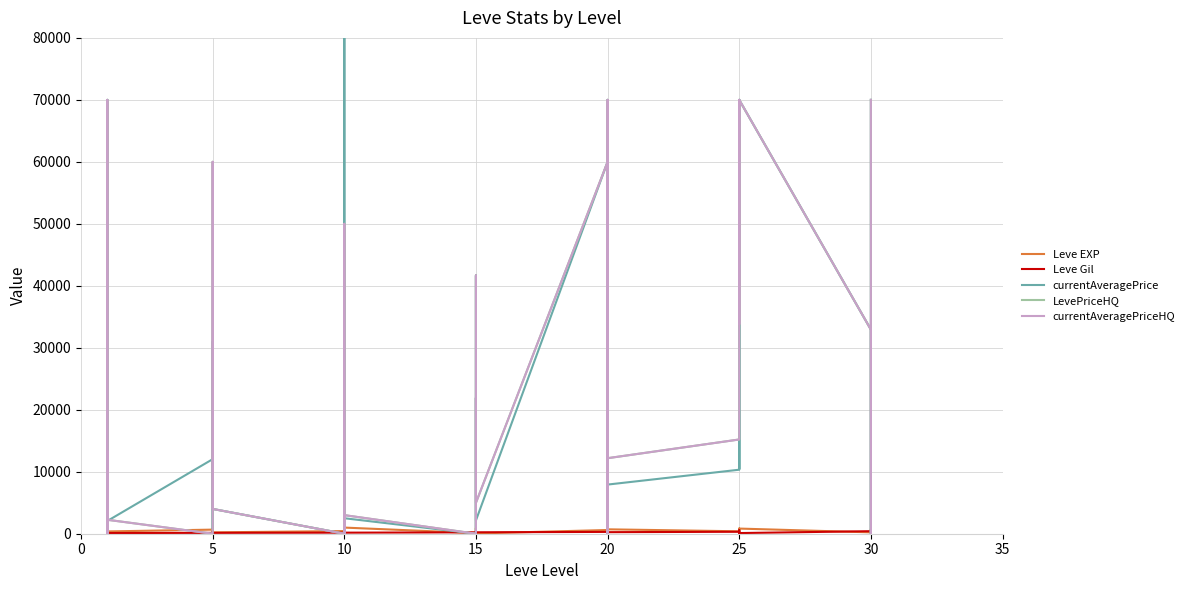

Rank the series at 10 from lowest to highest value.

currentAveragePrice, LevePriceHQ, currentAveragePriceHQ, Leve Gil, Leve EXP